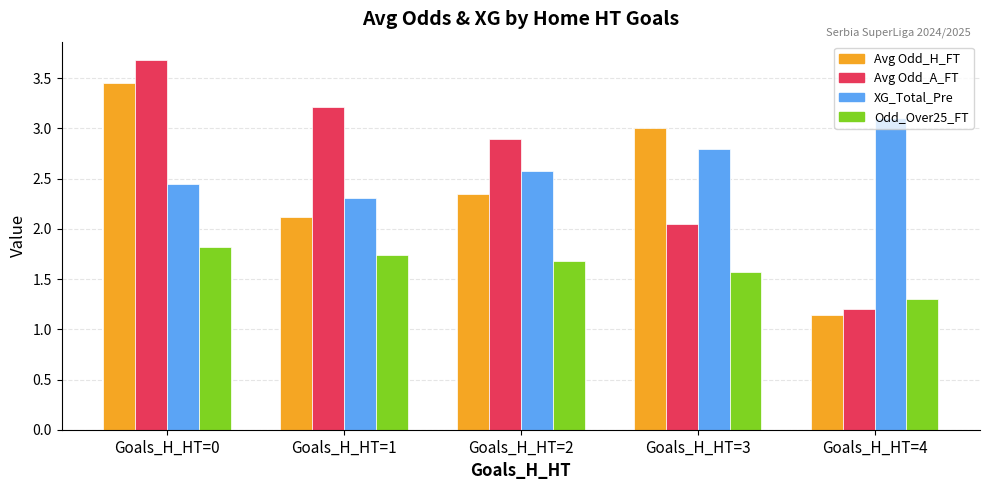

How many groups of bars are there?

5